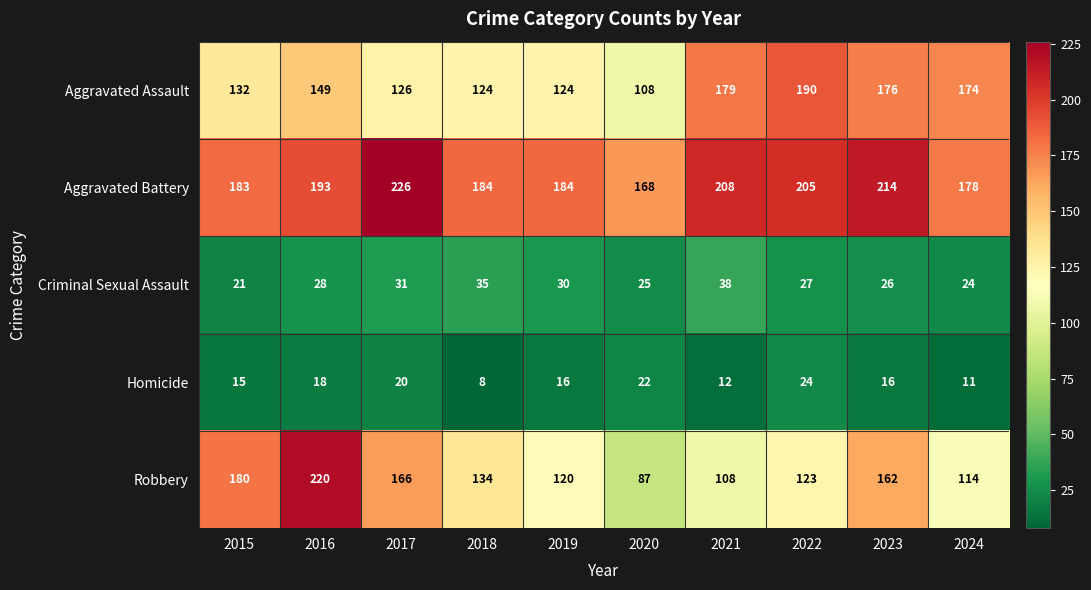

List the series in order of their peak value, lowest first.

Homicide, Criminal Sexual Assault, Aggravated Assault, Robbery, Aggravated Battery